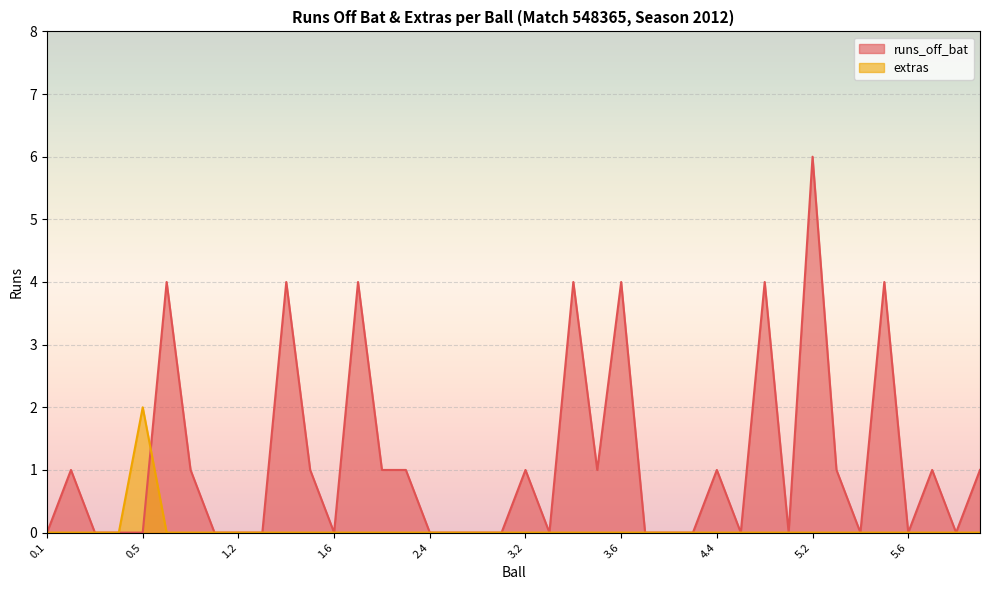

Is the value of runs_off_bat at 0.3 greater than the value of extras at 2.6?

No